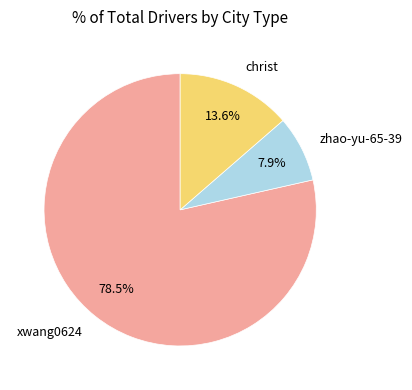

Is it true that zhao-yu-65-39 is 8% of the pie?

True